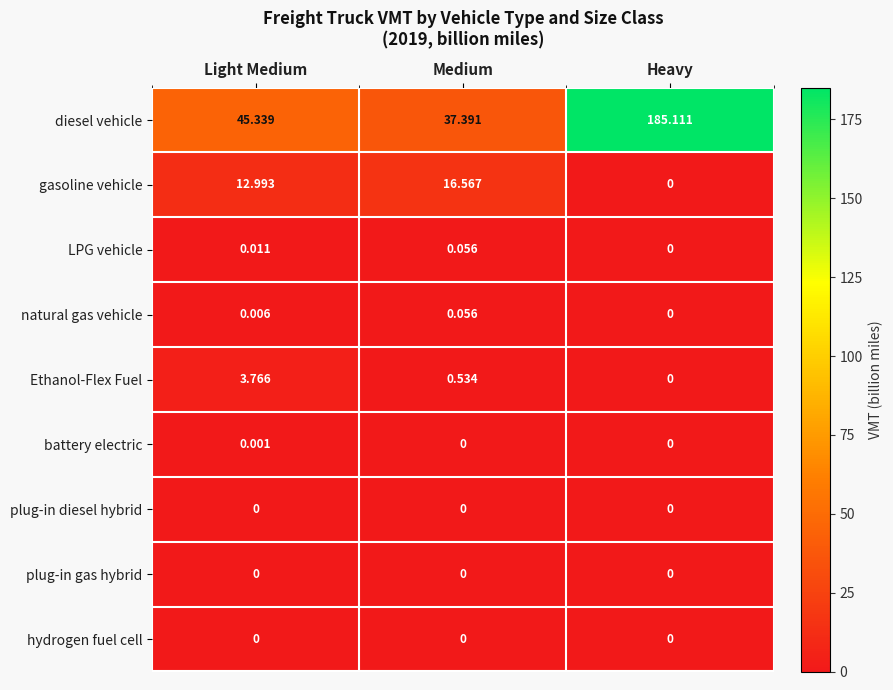

Rank the categories by gasoline vehicle value from highest to lowest.

Medium, Light Medium, Heavy